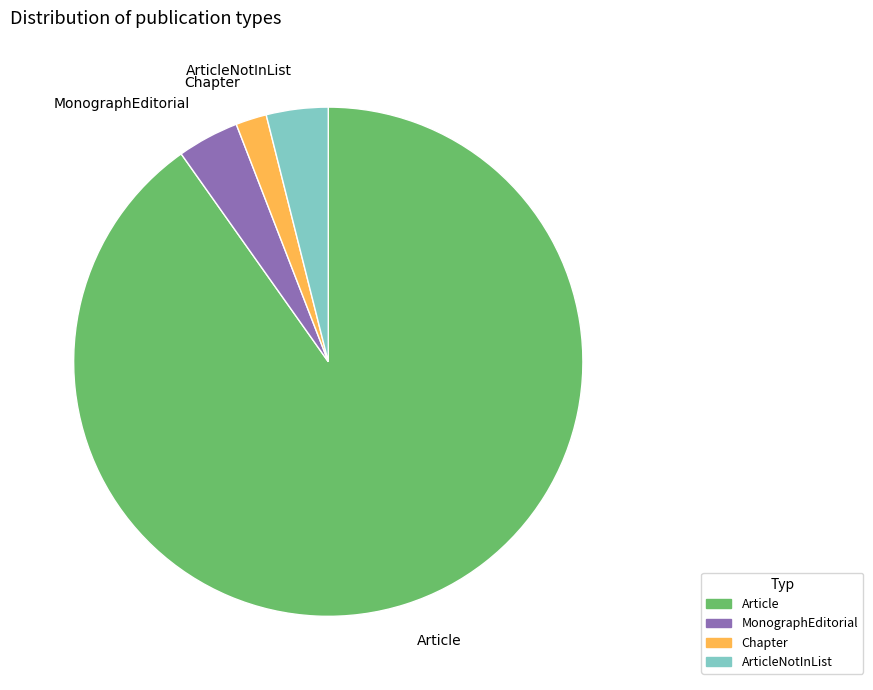

Does any single category account for the majority?

Yes